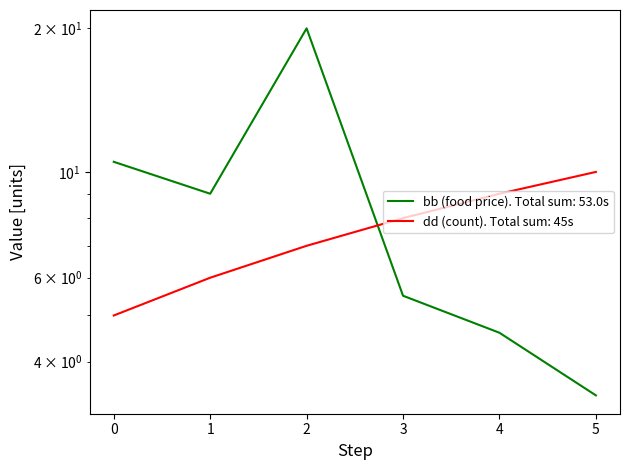

Reading left to right, what are all the values shown in this chart?

bb: 10.5	9.0	20.0	5.5	4.6	3.4
dd: 5.0	6.0	7.0	8.0	9.0	10.0